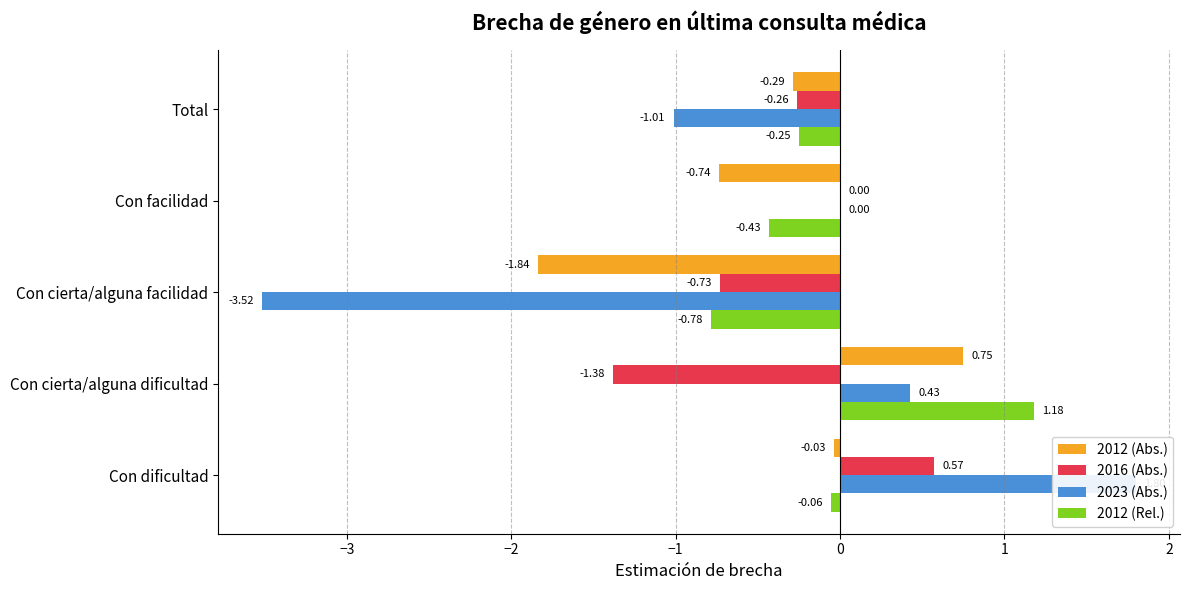

What position from the left is Total?

5